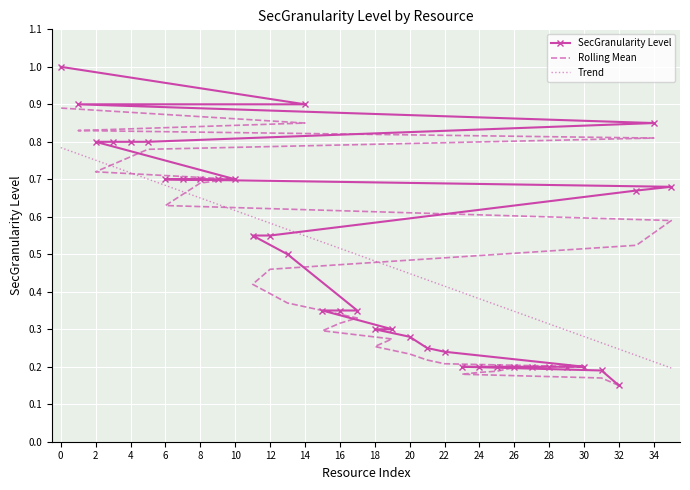

Reading left to right, what are all the values shown in this chart?

1.0	0.9	0.8	0.8	0.8	0.8	0.7	0.7	0.7	0.7	0.7	0.6	0.6	0.5	0.9	0.3	0.3	0.3	0.3	0.3	0.3	0.2	0.2	0.2	0.2	0.2	0.2	0.2	0.2	0.2	0.2	0.2	0.1	0.7	0.8	0.7